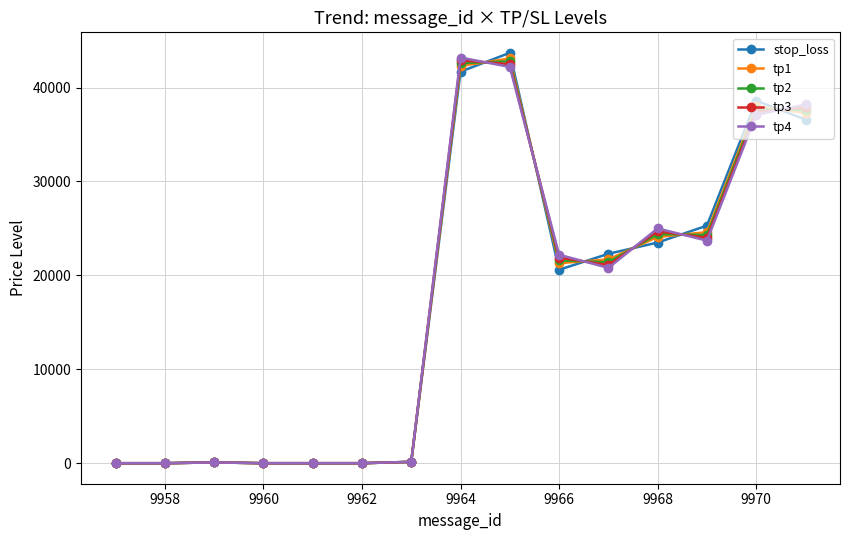

What is the highest value of the tp4 series?

43200.0